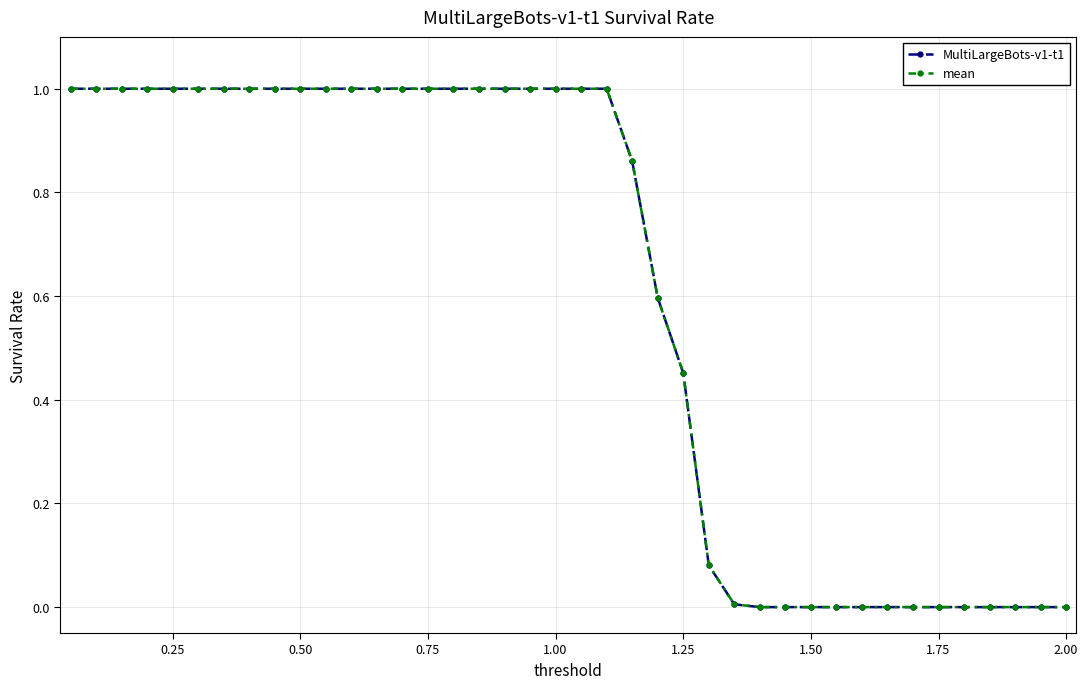

What is the maximum value shown in the chart?

1.0